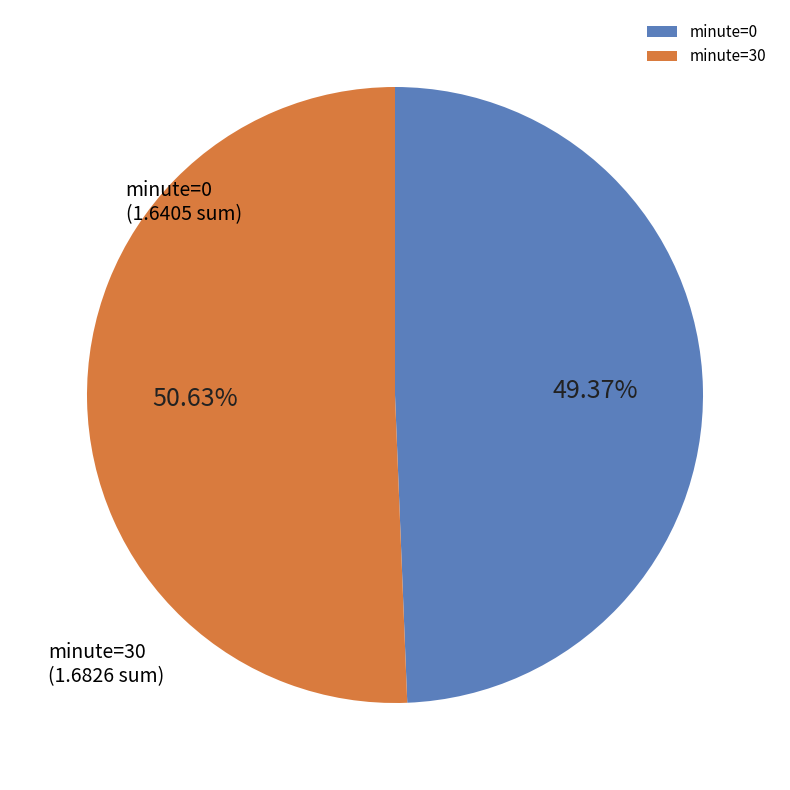

Count the number of slices in the pie.

2